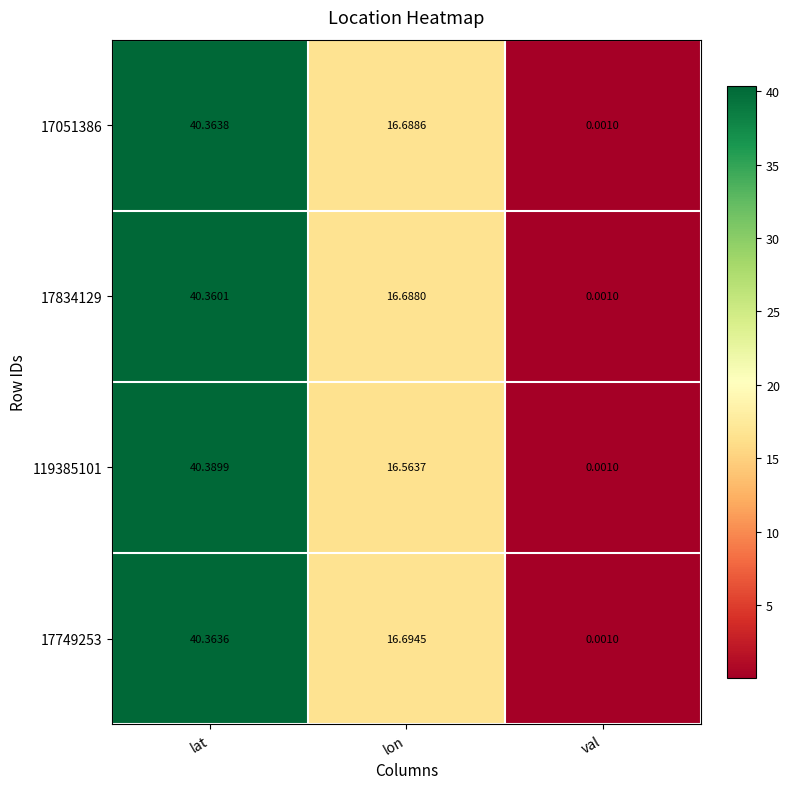

At how many categories does at least one series exceed 35?

1